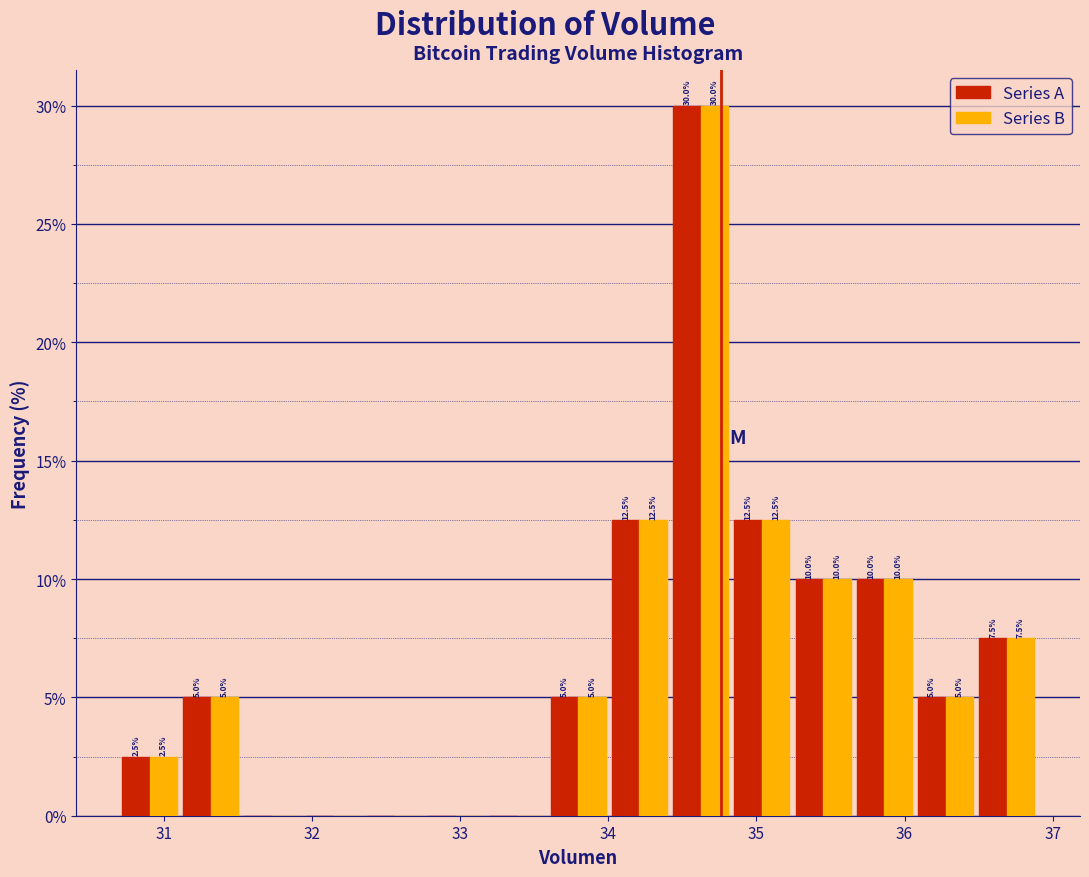

In the Series A series, which range on the x-axis has the tallest bar?

34.4 to 34.8